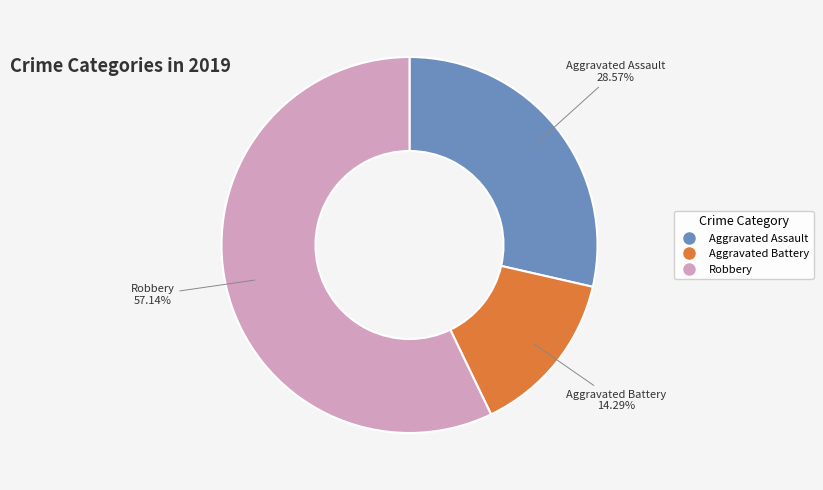

Count the number of slices in the pie.

3